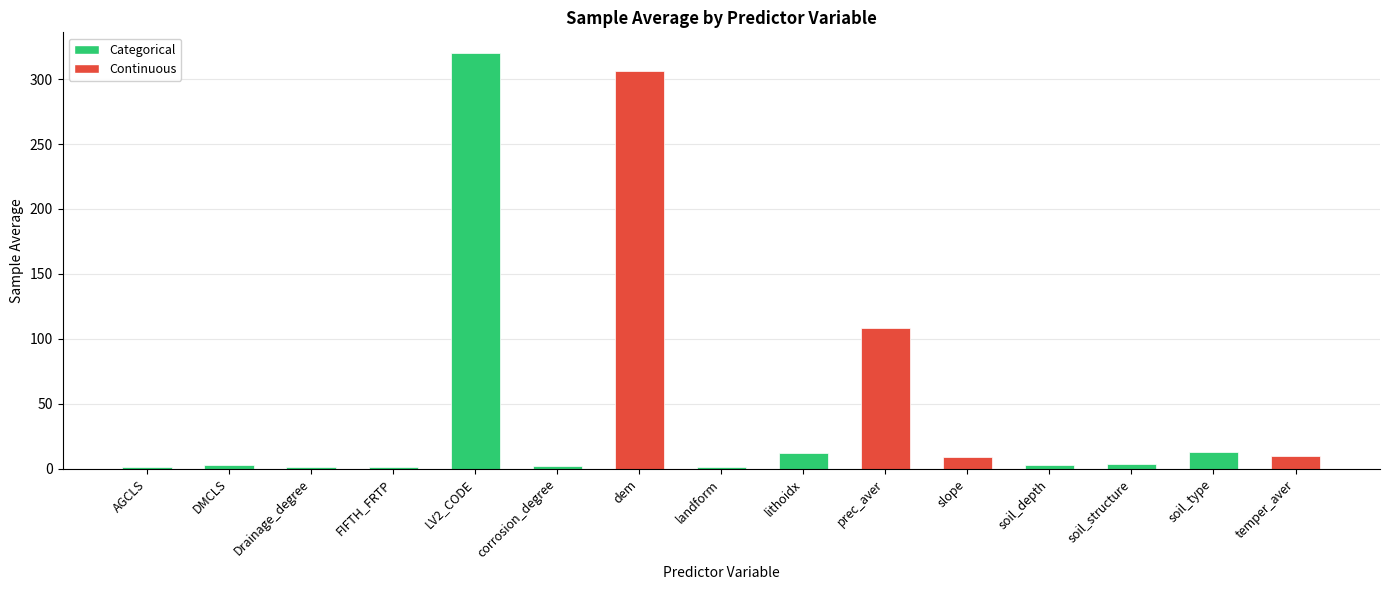

What is the difference between the values at soil_structure and soil_depth?

1.0